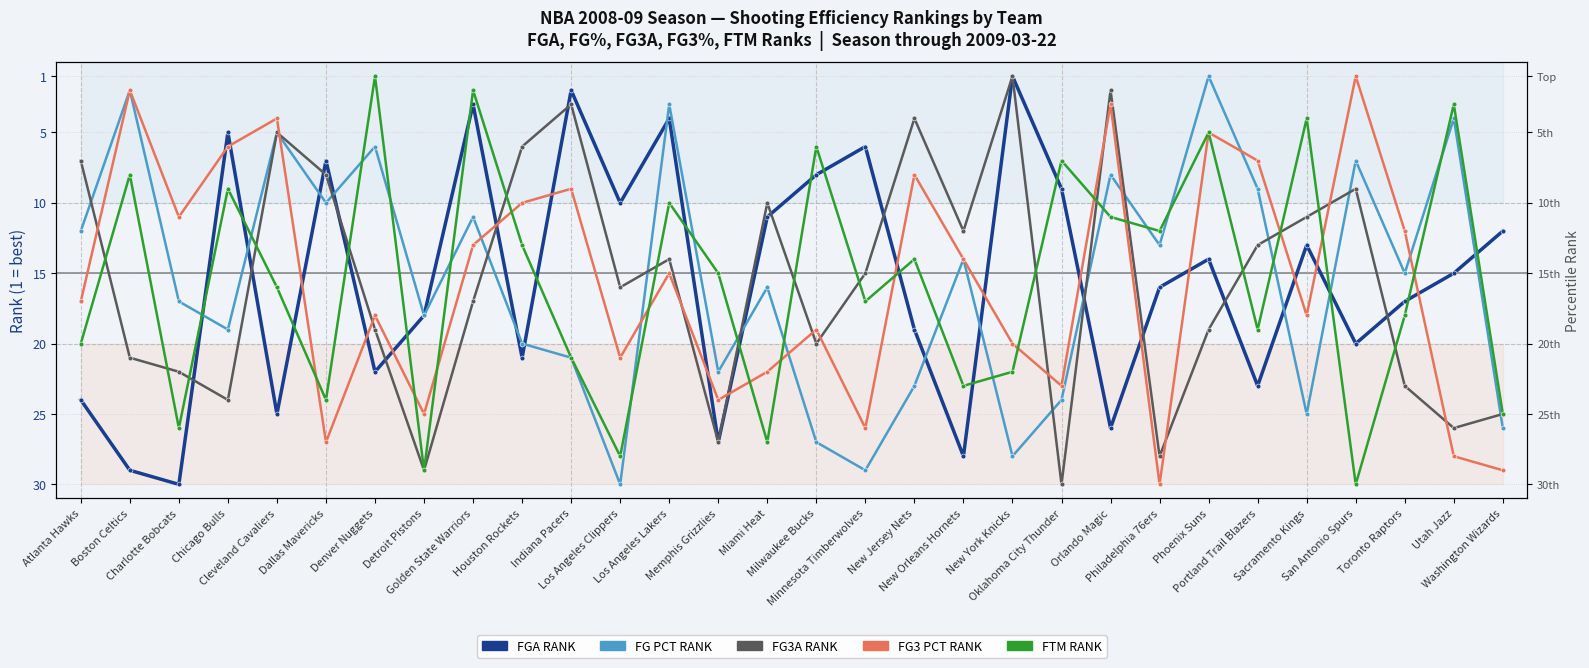

After their last crossing, which series has the higher values: FTM RANK or FG PCT RANK?

FG PCT RANK